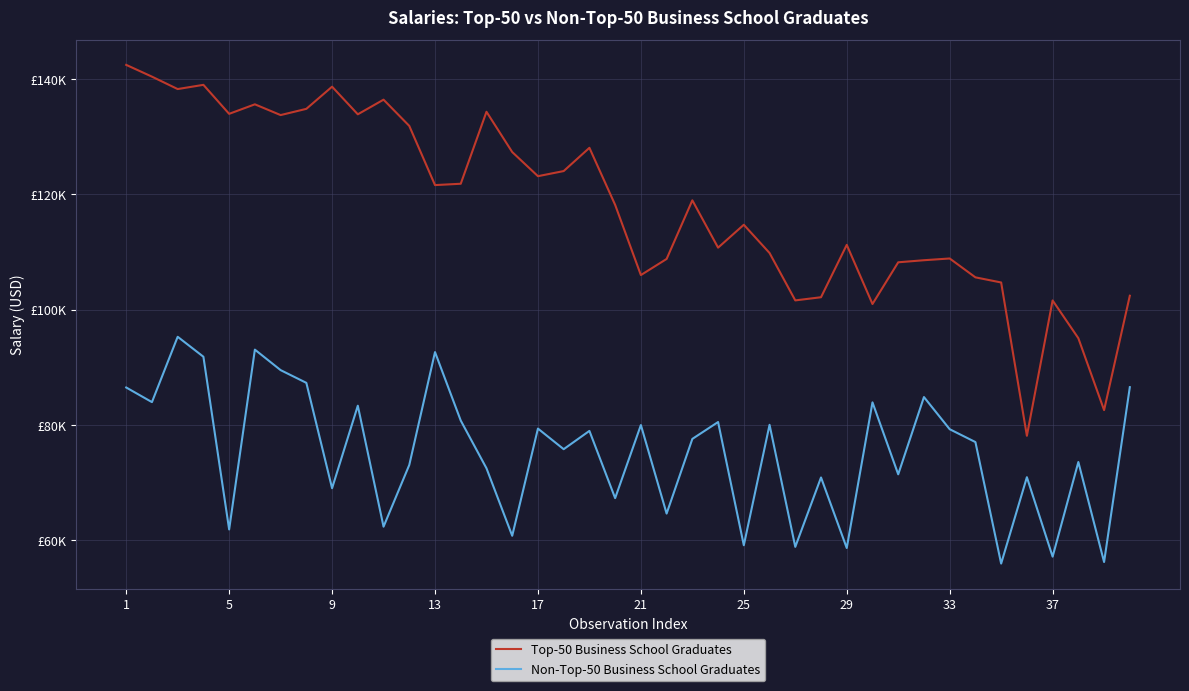

What are all the series names shown in the legend?

Top-50 Business School Graduates, Non-Top-50 Business School Graduates